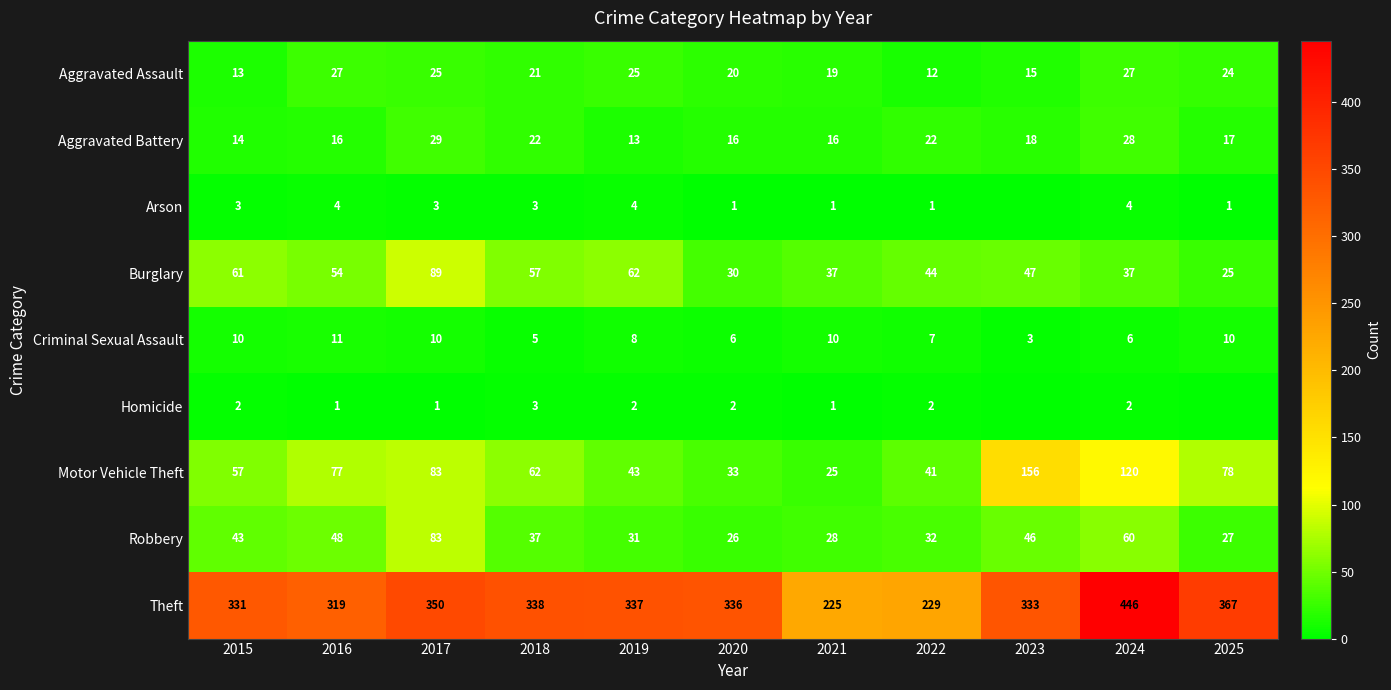

Between 2017 and 2022, which series saw the biggest shift?

Theft